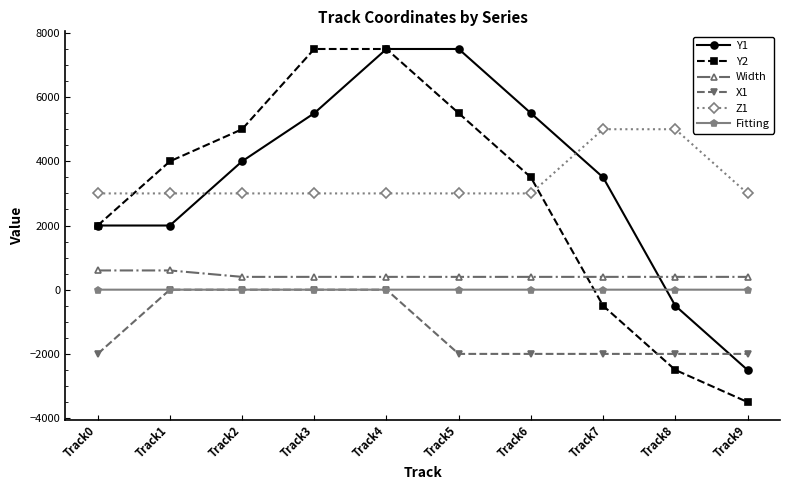

How many lines are shown in the chart?

6